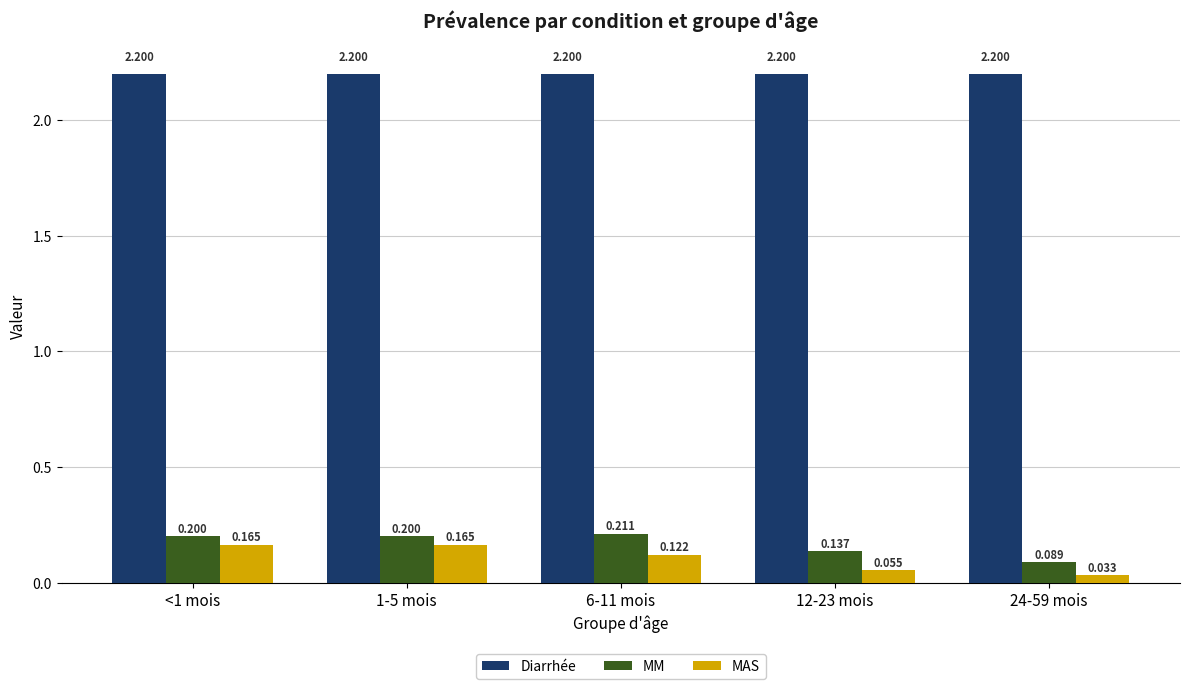

Is the value of Diarrhée at 12-23 mois greater than the value of MM at 6-11 mois?

Yes